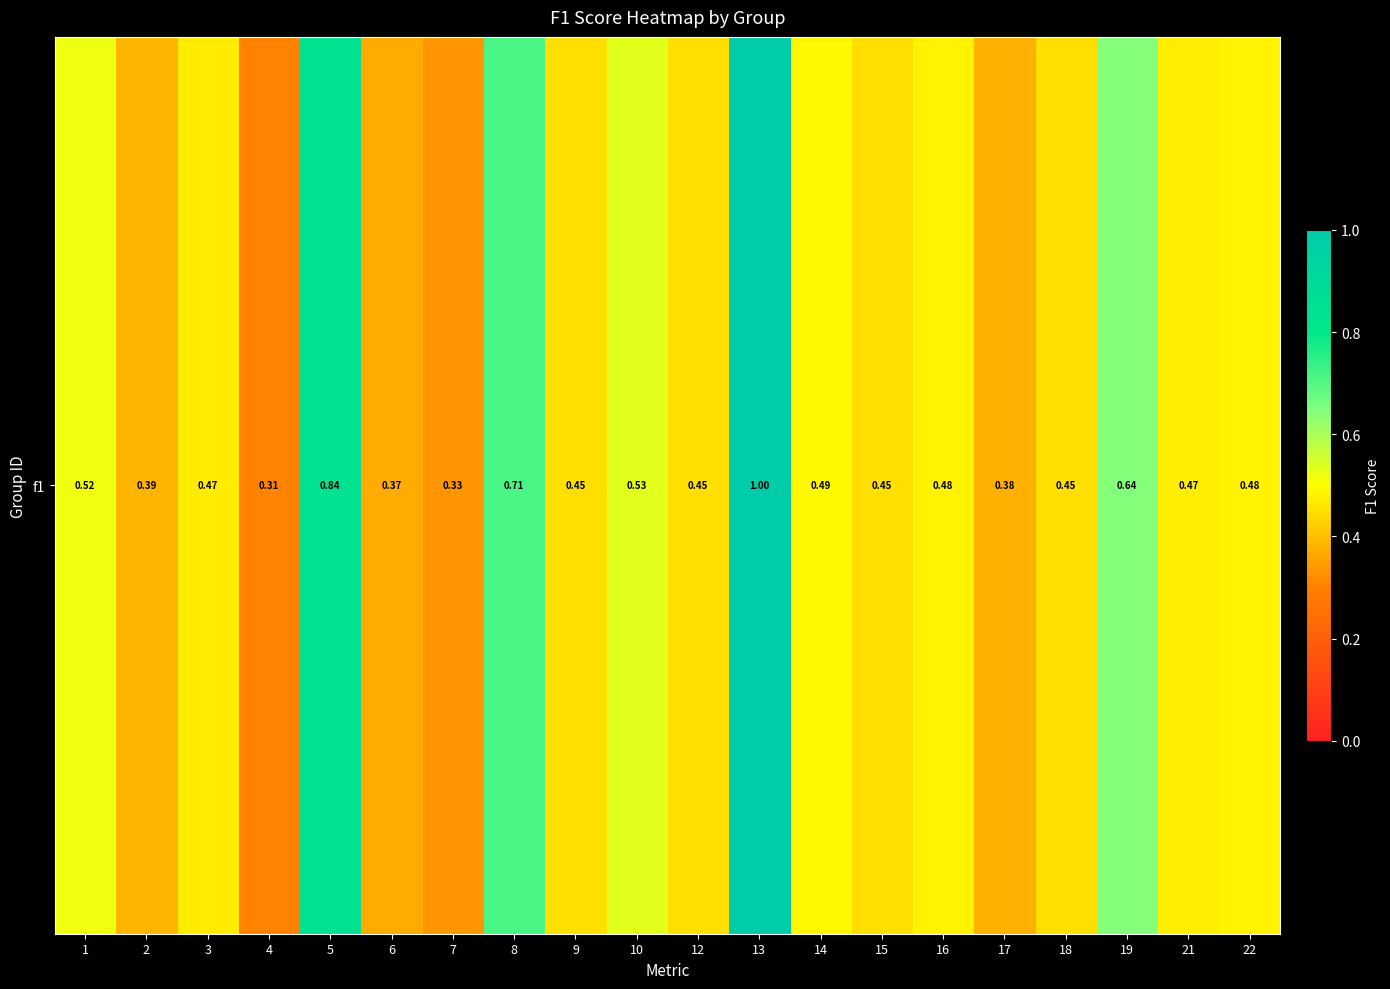

What is the average value?

0.5